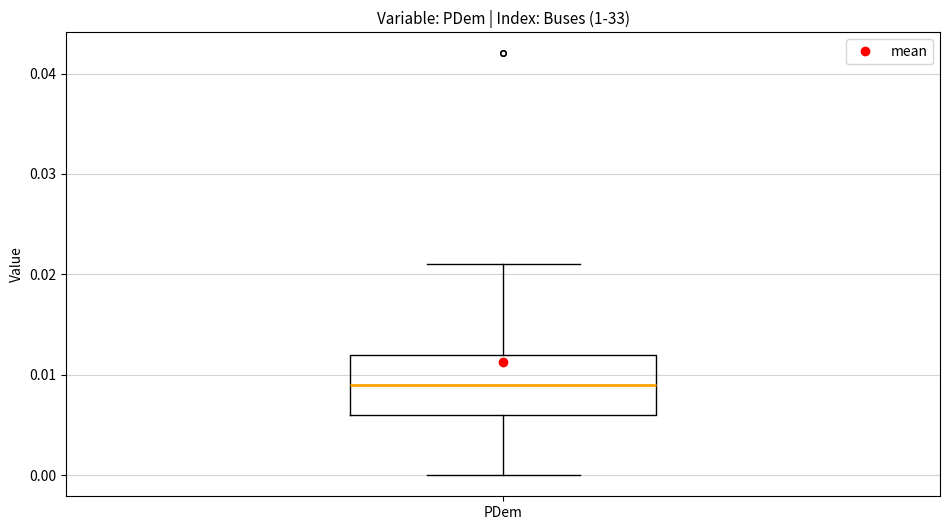

Read this box plot against the y-axis: the position of the median line, the range covered by the box, and the ends of both whiskers. The values are not printed on the chart, so give them approximately, as read against the axis.

median 0.009, box 0.006 to 0.012, whiskers 0.000 to 0.021